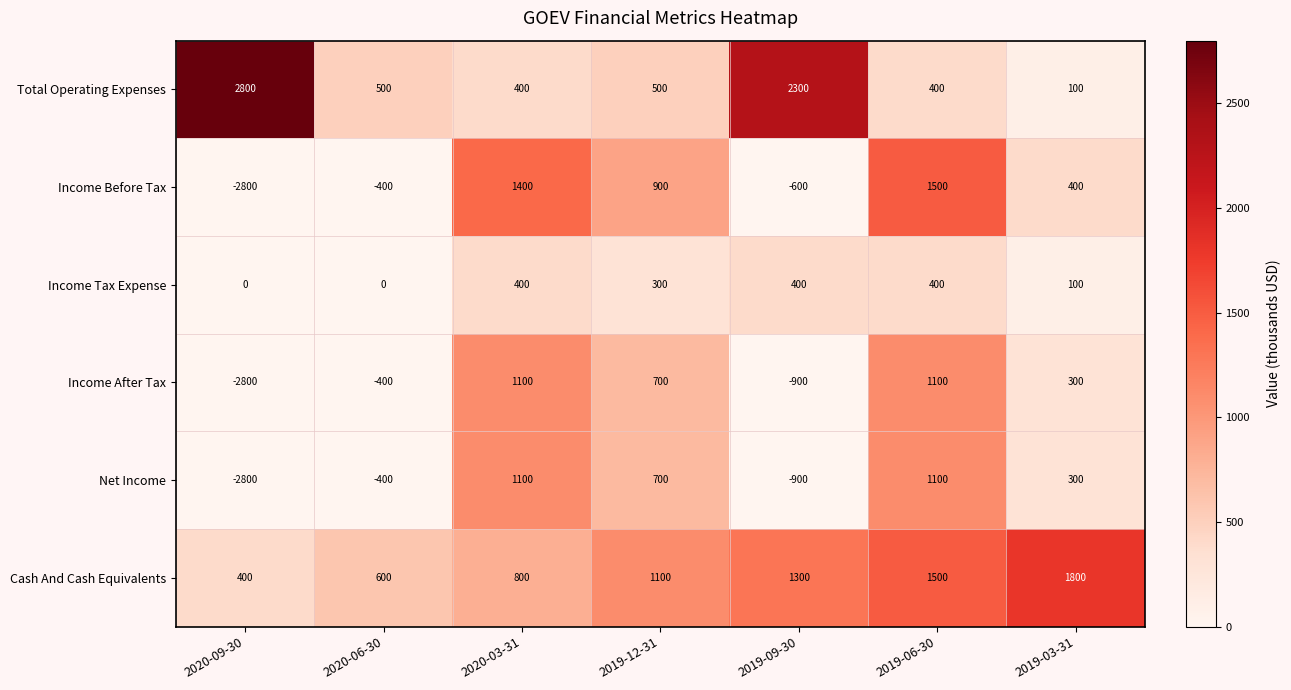

List the labels in order of Income Before Tax value, smallest first.

2020-09-30, 2019-09-30, 2020-06-30, 2019-03-31, 2019-12-31, 2020-03-31, 2019-06-30